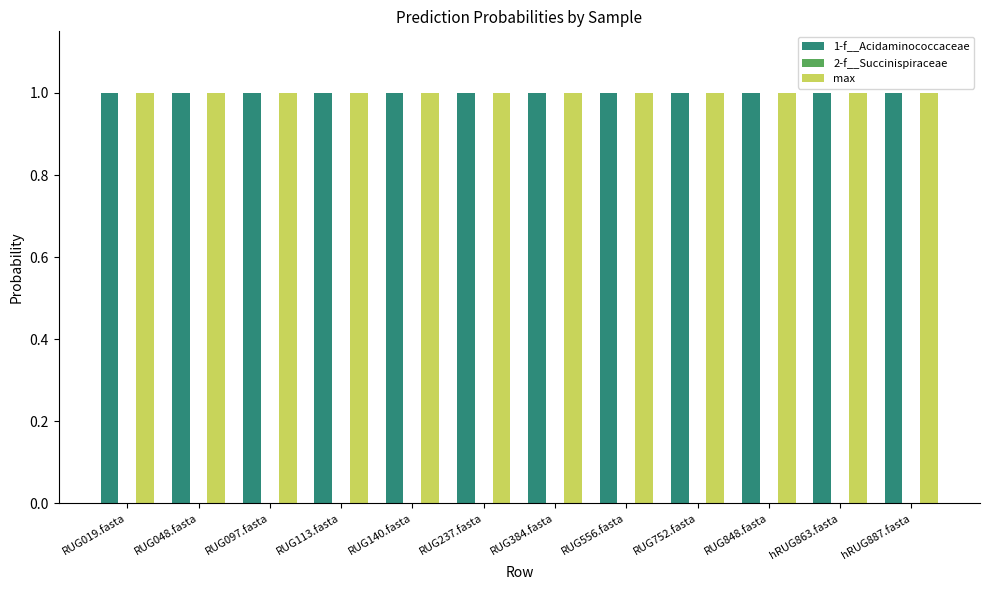

The 1-f__Acidaminococcaceae series shows 1.4 at RUG556.fasta. True or false?

False